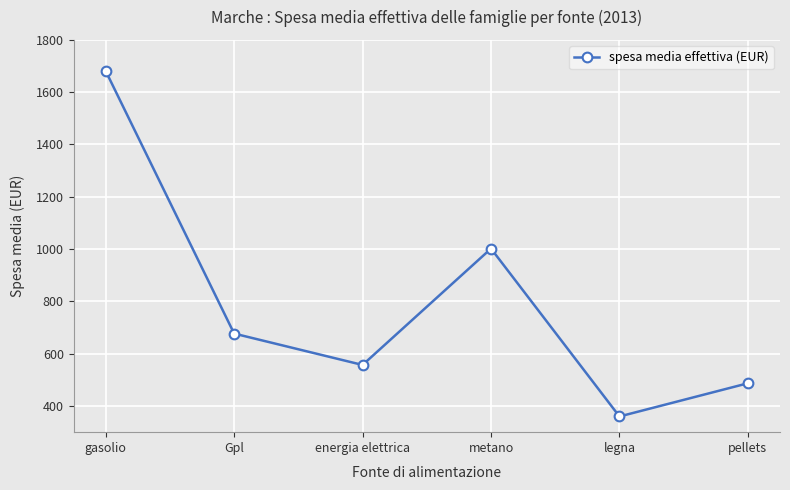

The value at Gpl is 677. True or false?

True